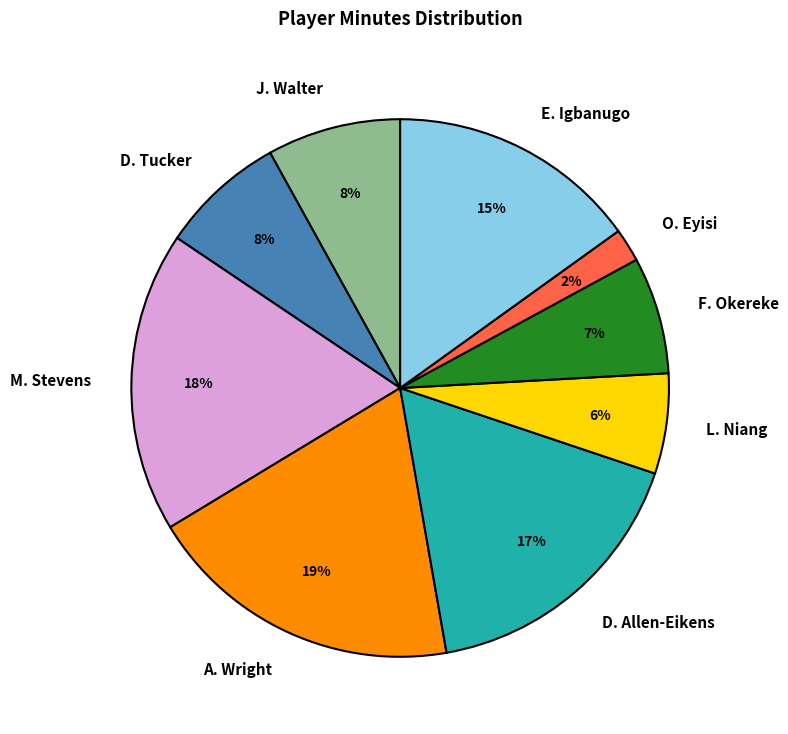

Do F. Okereke and J. Walter together represent more than half of the pie?

No